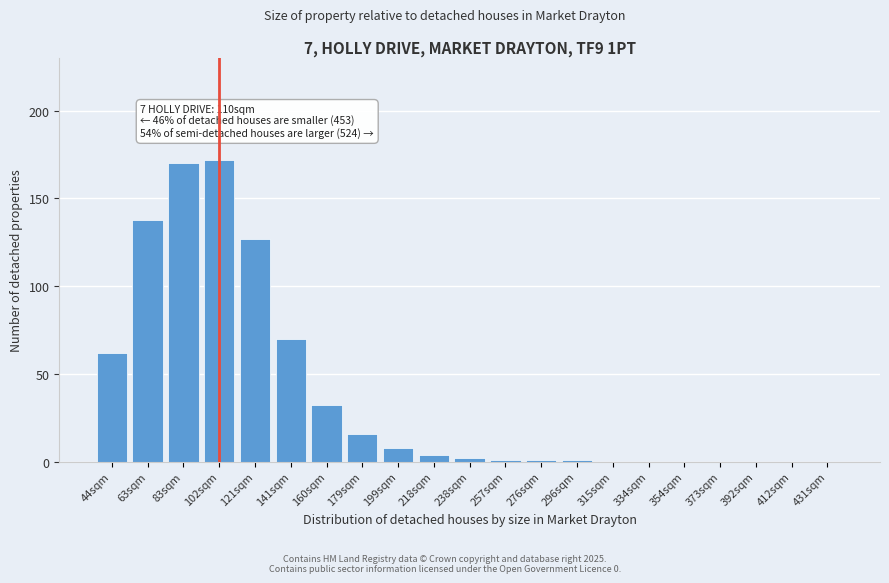

Reading left to right, what are all the values shown in this chart?

44sqm=62	63sqm=138	83sqm=170	102sqm=172	121sqm=127	141sqm=70	160sqm=32	179sqm=16	199sqm=8	218sqm=4	238sqm=2	257sqm=1	276sqm=1	296sqm=1	315sqm=0	334sqm=0	354sqm=0	373sqm=0	392sqm=0	412sqm=0	431sqm=0